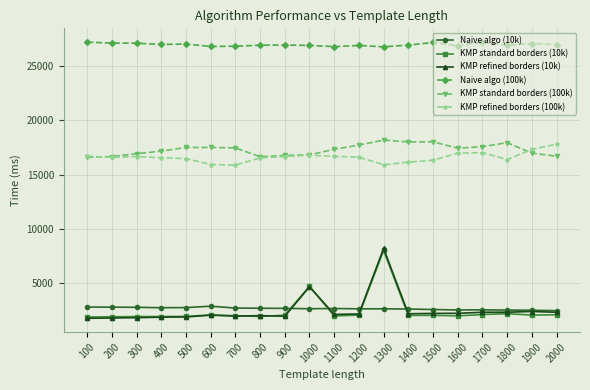

In KMP refined borders (100k), how many points are lower than both neighbors (excluding endpoints)?

4